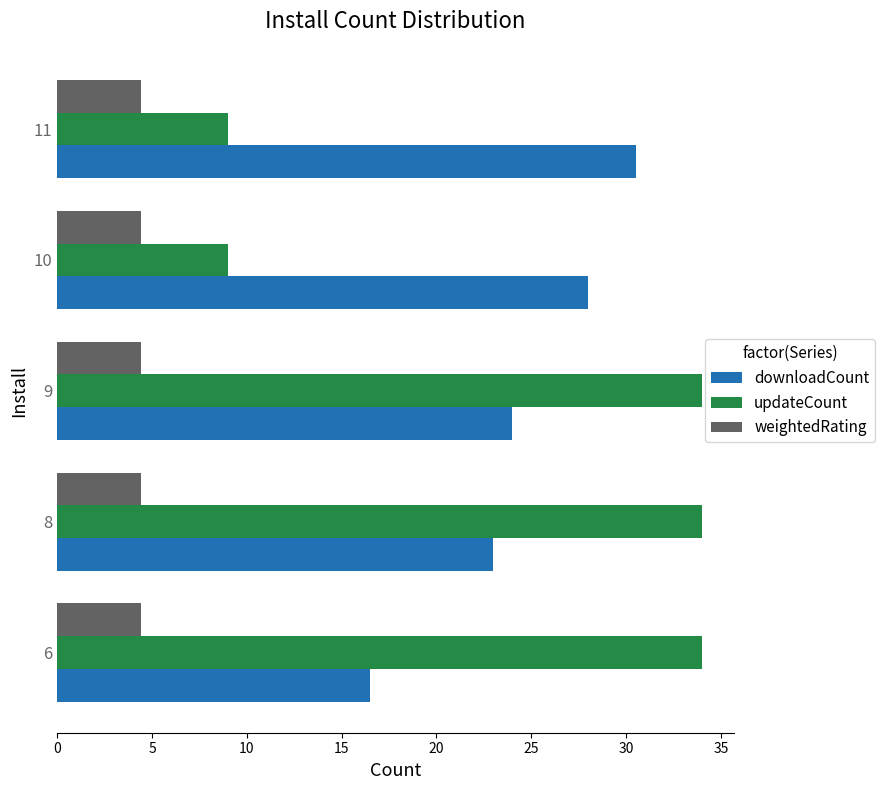

What is the average value of the downloadCount series?

24.4